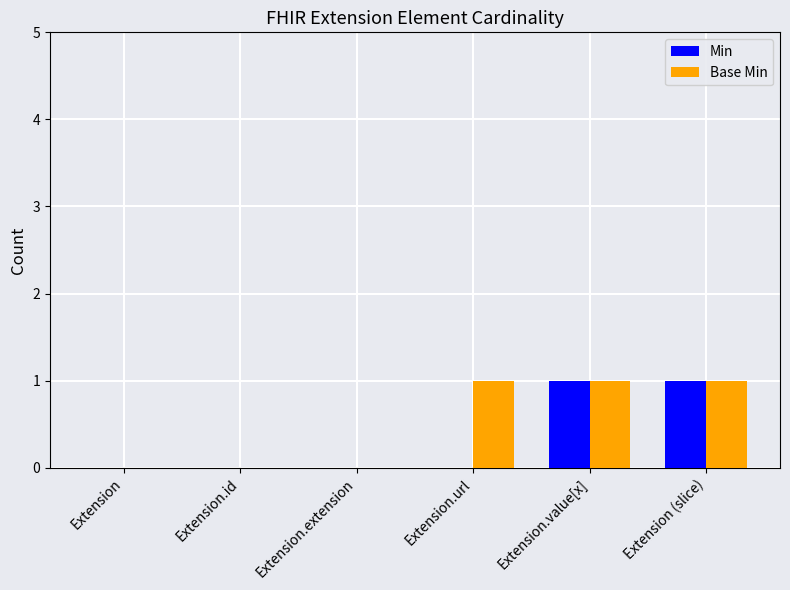

Is the value of Min at Extension.value[x] greater than the value of Base Min at Extension.id?

Yes